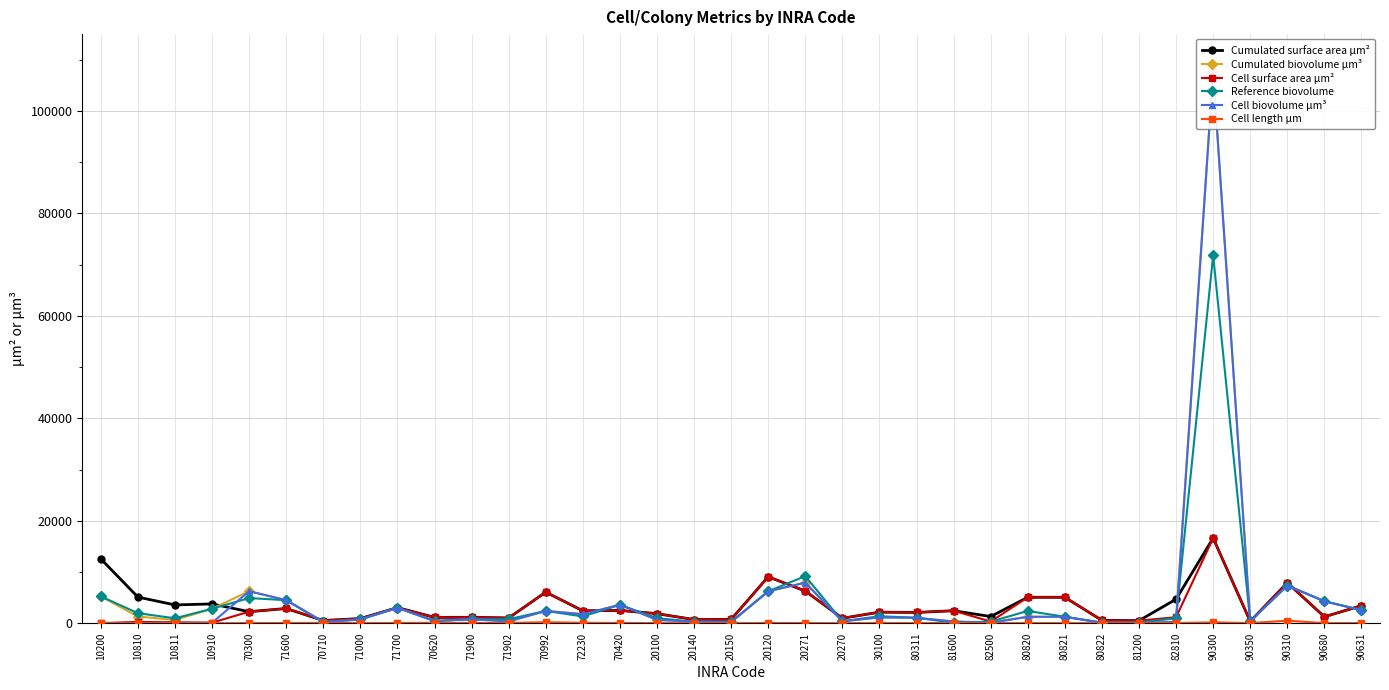

How many interior local valleys does the Cumulated biovolume µm³ series have?

10